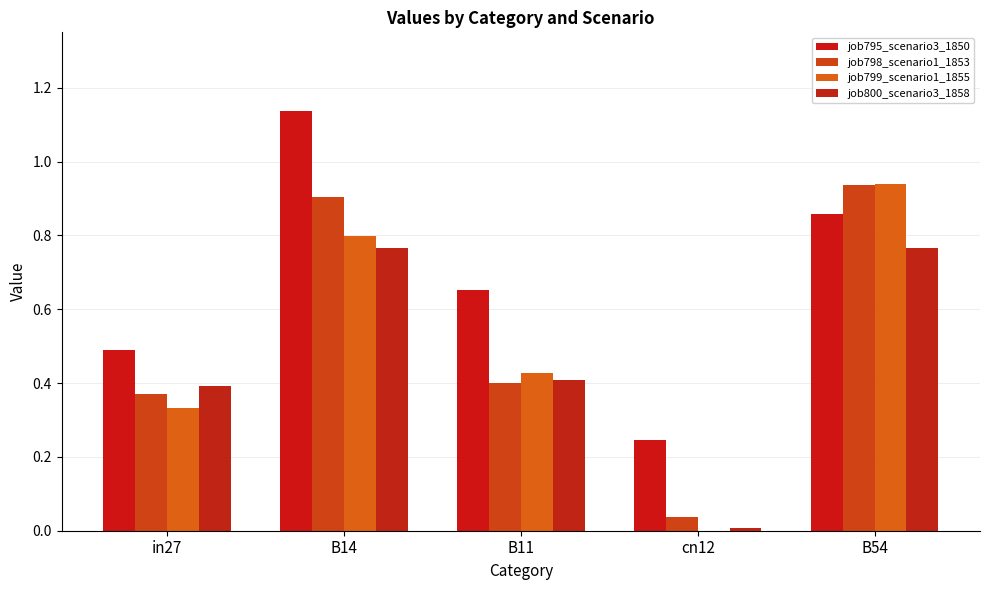

What is the sum of all job800_scenario3_1858 values?

2.3